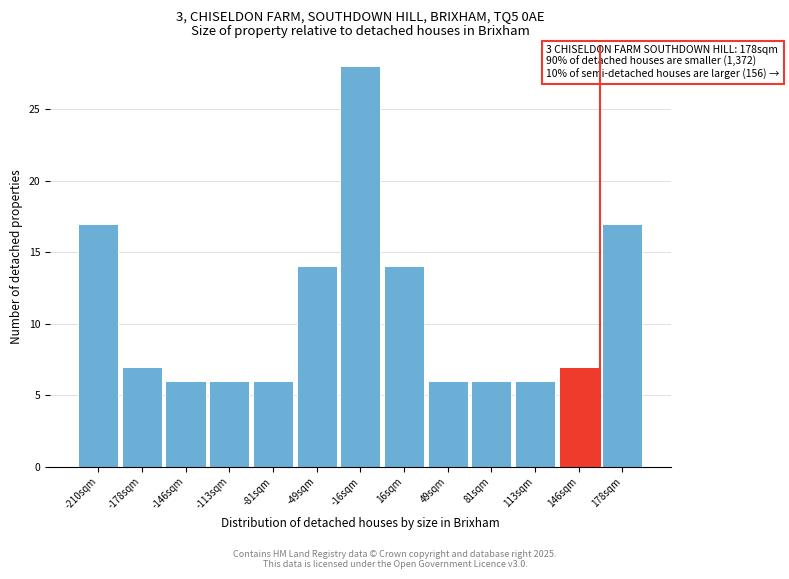

Reading left to right, what are all the values shown in this chart?

-210sqm=17	-178sqm=7	-146sqm=6	-113sqm=6	-81sqm=6	-49sqm=14	-16sqm=28	16sqm=14	49sqm=6	81sqm=6	113sqm=6	146sqm=7	178sqm=17